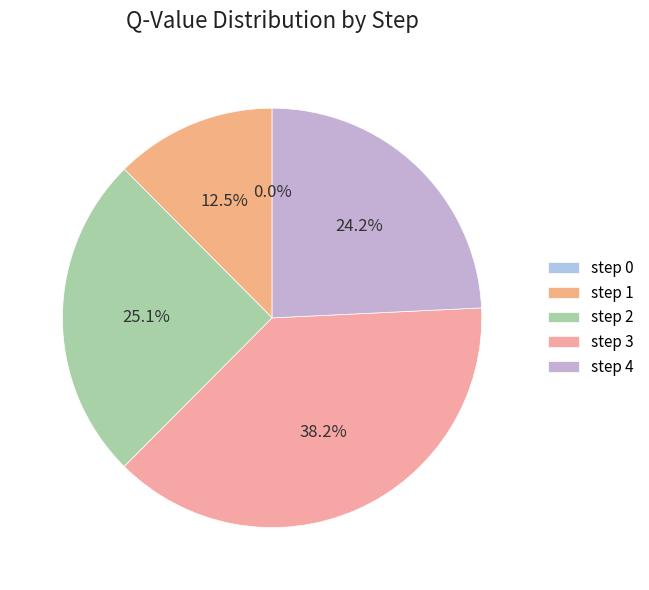

What portion of the pie excludes 3?

61.8%